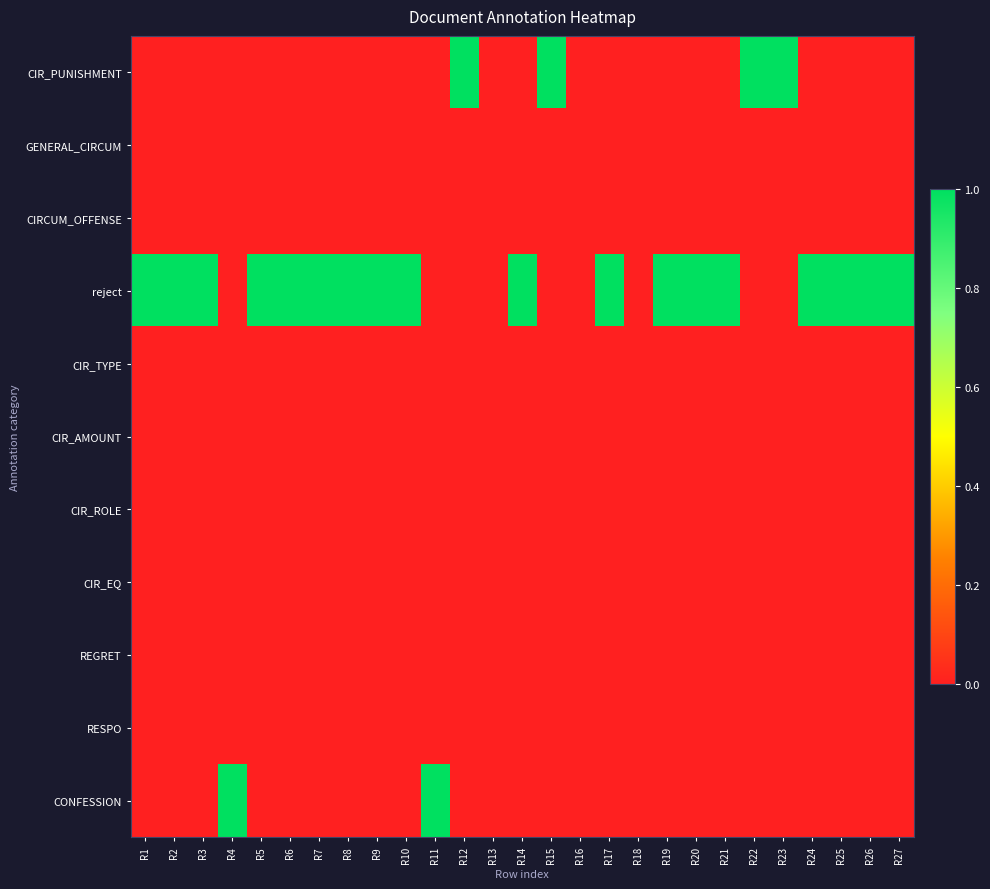

Reading left to right, transcribe all the data shown in this chart.

CIR_PUNISHMENT: R1=0	R2=0	R3=0	R4=0	R5=0	R6=0	R7=0	R8=0	R9=0	R10=0	R11=0	R12=1	R13=0	R14=0	R15=1	R16=0	R17=0	R18=0	R19=0	R20=0	R21=0	R22=1	R23=1	R24=0	R25=0	R26=0	R27=0
GENERAL_CIRCUM: R1=0	R2=0	R3=0	R4=0	R5=0	R6=0	R7=0	R8=0	R9=0	R10=0	R11=0	R12=0	R13=0	R14=0	R15=0	R16=0	R17=0	R18=0	R19=0	R20=0	R21=0	R22=0	R23=0	R24=0	R25=0	R26=0	R27=0
CIRCUM_OFFENSE: R1=0	R2=0	R3=0	R4=0	R5=0	R6=0	R7=0	R8=0	R9=0	R10=0	R11=0	R12=0	R13=0	R14=0	R15=0	R16=0	R17=0	R18=0	R19=0	R20=0	R21=0	R22=0	R23=0	R24=0	R25=0	R26=0	R27=0
reject: R1=1	R2=1	R3=1	R4=0	R5=1	R6=1	R7=1	R8=1	R9=1	R10=1	R11=0	R12=0	R13=0	R14=1	R15=0	R16=0	R17=1	R18=0	R19=1	R20=1	R21=1	R22=0	R23=0	R24=1	R25=1	R26=1	R27=1
CIR_TYPE: R1=0	R2=0	R3=0	R4=0	R5=0	R6=0	R7=0	R8=0	R9=0	R10=0	R11=0	R12=0	R13=0	R14=0	R15=0	R16=0	R17=0	R18=0	R19=0	R20=0	R21=0	R22=0	R23=0	R24=0	R25=0	R26=0	R27=0
CIR_AMOUNT: R1=0	R2=0	R3=0	R4=0	R5=0	R6=0	R7=0	R8=0	R9=0	R10=0	R11=0	R12=0	R13=0	R14=0	R15=0	R16=0	R17=0	R18=0	R19=0	R20=0	R21=0	R22=0	R23=0	R24=0	R25=0	R26=0	R27=0
CIR_ROLE: R1=0	R2=0	R3=0	R4=0	R5=0	R6=0	R7=0	R8=0	R9=0	R10=0	R11=0	R12=0	R13=0	R14=0	R15=0	R16=0	R17=0	R18=0	R19=0	R20=0	R21=0	R22=0	R23=0	R24=0	R25=0	R26=0	R27=0
CIR_EQ: R1=0	R2=0	R3=0	R4=0	R5=0	R6=0	R7=0	R8=0	R9=0	R10=0	R11=0	R12=0	R13=0	R14=0	R15=0	R16=0	R17=0	R18=0	R19=0	R20=0	R21=0	R22=0	R23=0	R24=0	R25=0	R26=0	R27=0
REGRET: R1=0	R2=0	R3=0	R4=0	R5=0	R6=0	R7=0	R8=0	R9=0	R10=0	R11=0	R12=0	R13=0	R14=0	R15=0	R16=0	R17=0	R18=0	R19=0	R20=0	R21=0	R22=0	R23=0	R24=0	R25=0	R26=0	R27=0
RESPO: R1=0	R2=0	R3=0	R4=0	R5=0	R6=0	R7=0	R8=0	R9=0	R10=0	R11=0	R12=0	R13=0	R14=0	R15=0	R16=0	R17=0	R18=0	R19=0	R20=0	R21=0	R22=0	R23=0	R24=0	R25=0	R26=0	R27=0
CONFESSION: R1=0	R2=0	R3=0	R4=1	R5=0	R6=0	R7=0	R8=0	R9=0	R10=0	R11=1	R12=0	R13=0	R14=0	R15=0	R16=0	R17=0	R18=0	R19=0	R20=0	R21=0	R22=0	R23=0	R24=0	R25=0	R26=0	R27=0